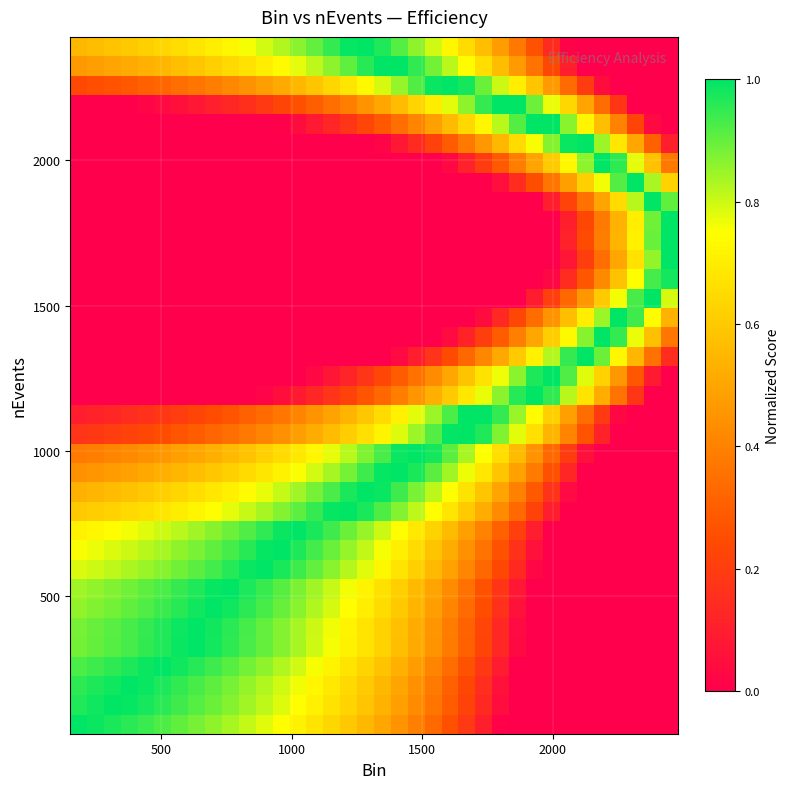

At how many categories does at least one series exceed 0?

36